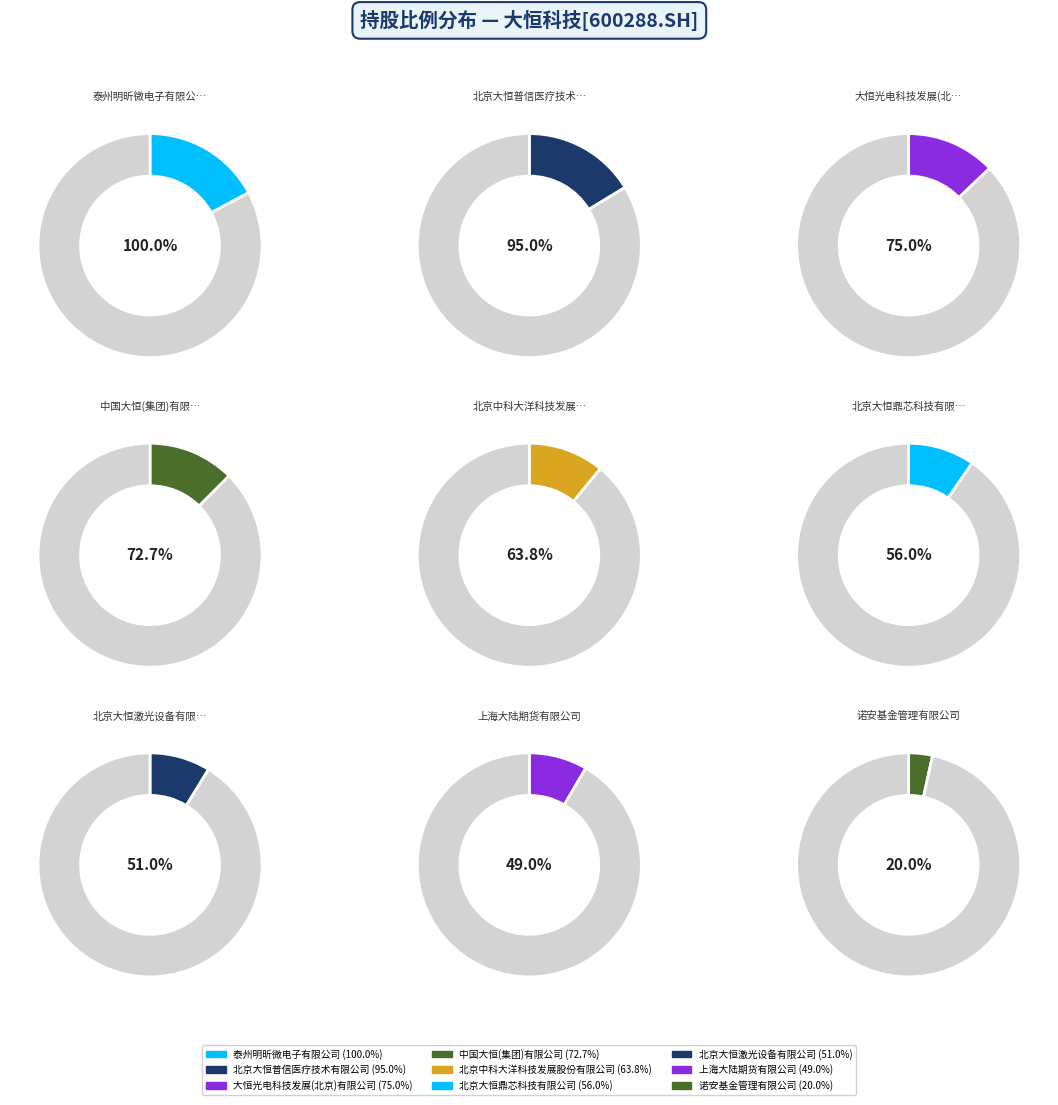

What is the largest slice in the pie chart?

泰州明昕微电子有限公司